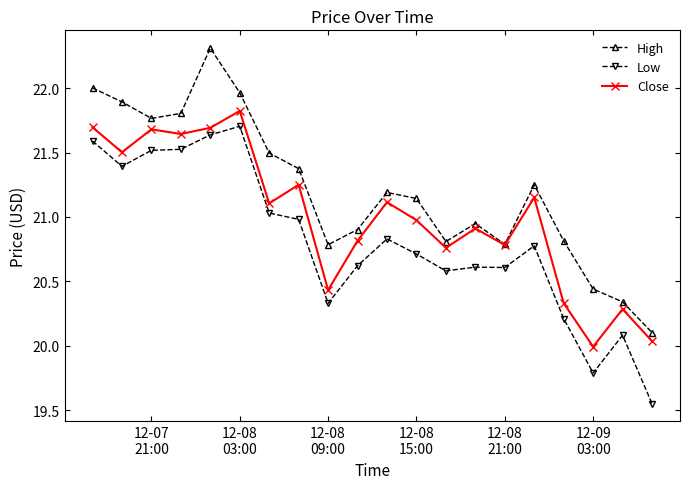

Rank the series by their average value, from lowest to highest.

Low, Close, High